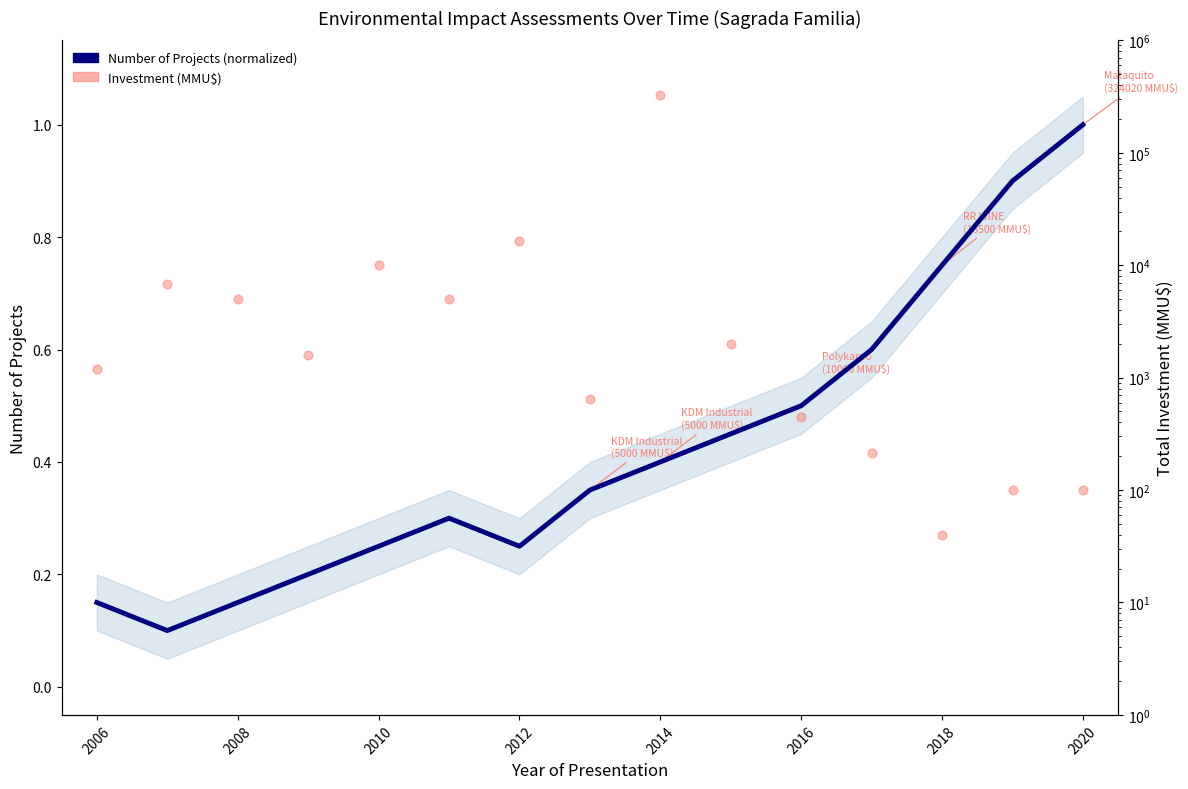

At how many categories does at least one series exceed 249068?

1